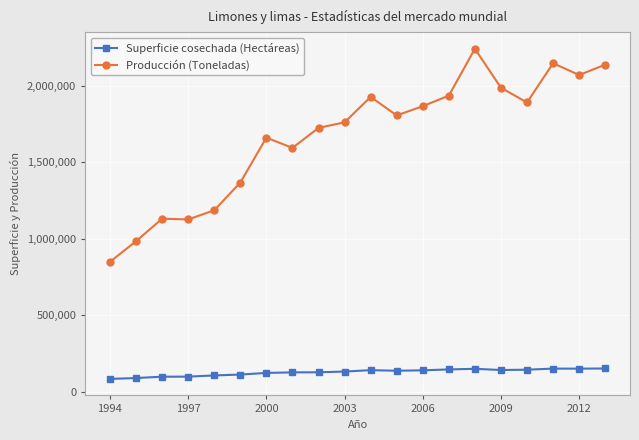

List the series in order of their overall mean, lowest first.

Superficie cosechada (Hectáreas), Producción (Toneladas)